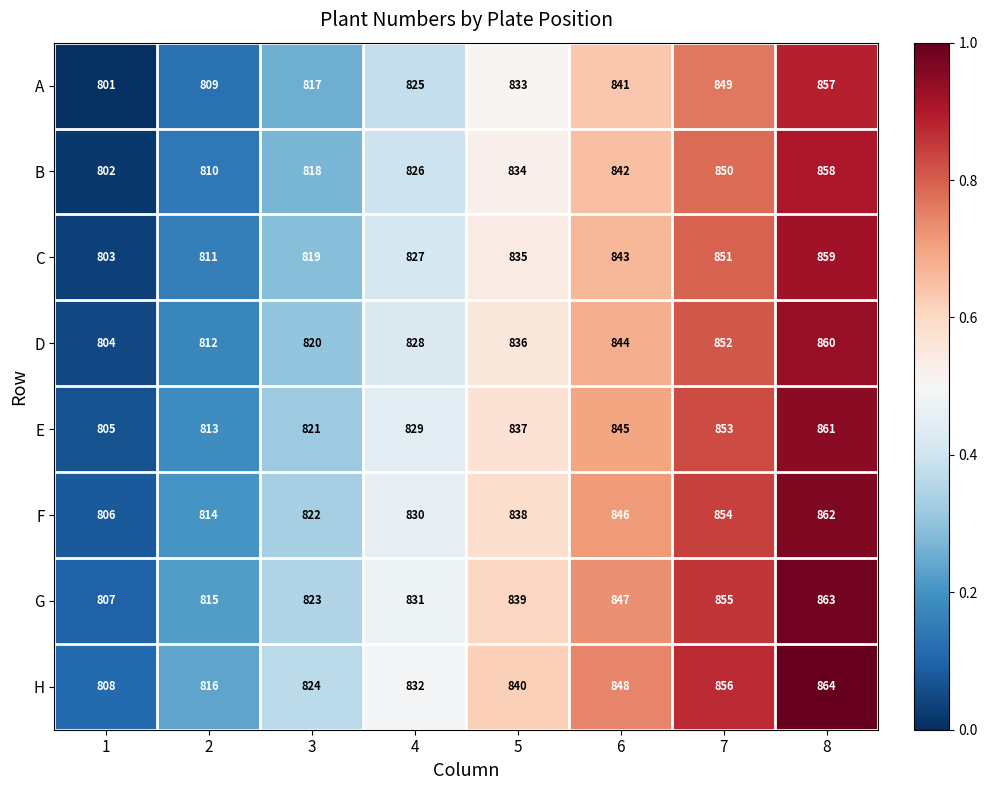

What is the total value across all series at 3?

6564